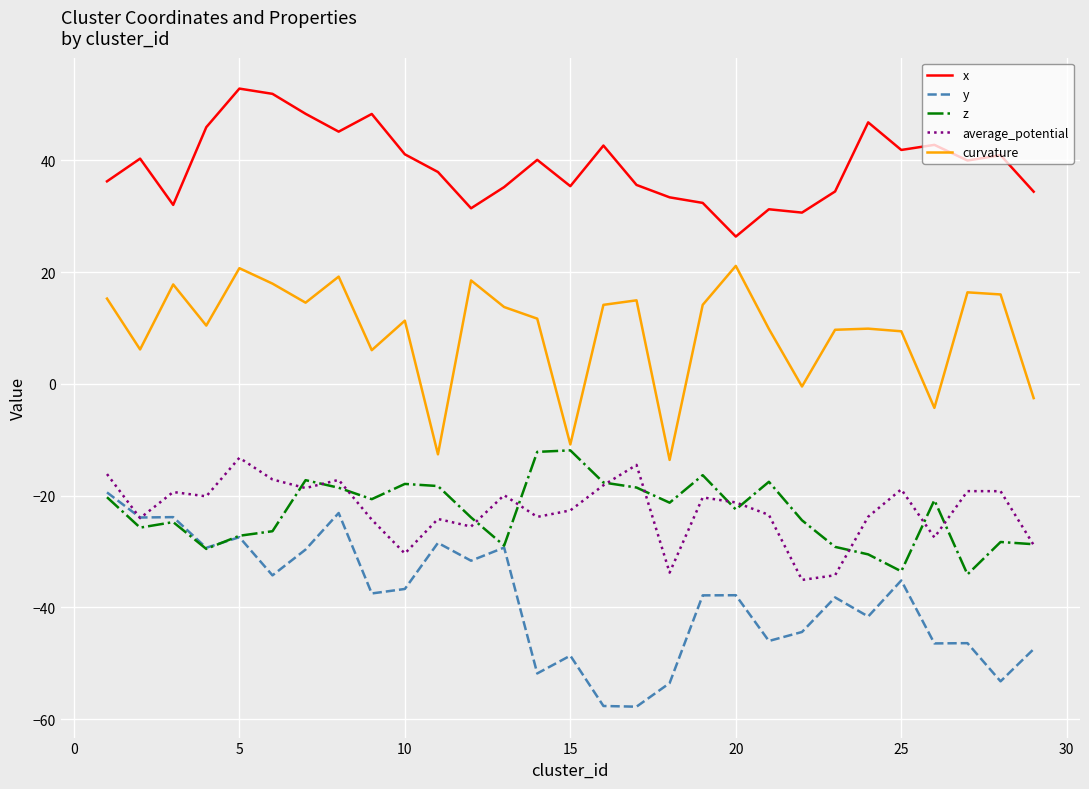

True or false: x and average_potential intersect in this chart.

False